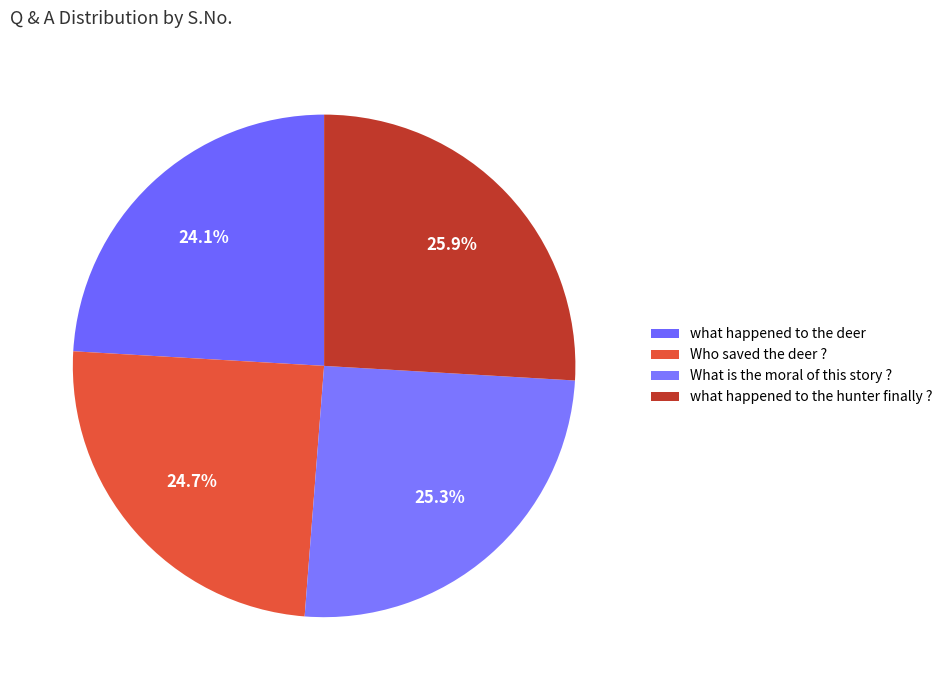

Which slice is the largest?

what happened to the hunter finally ?